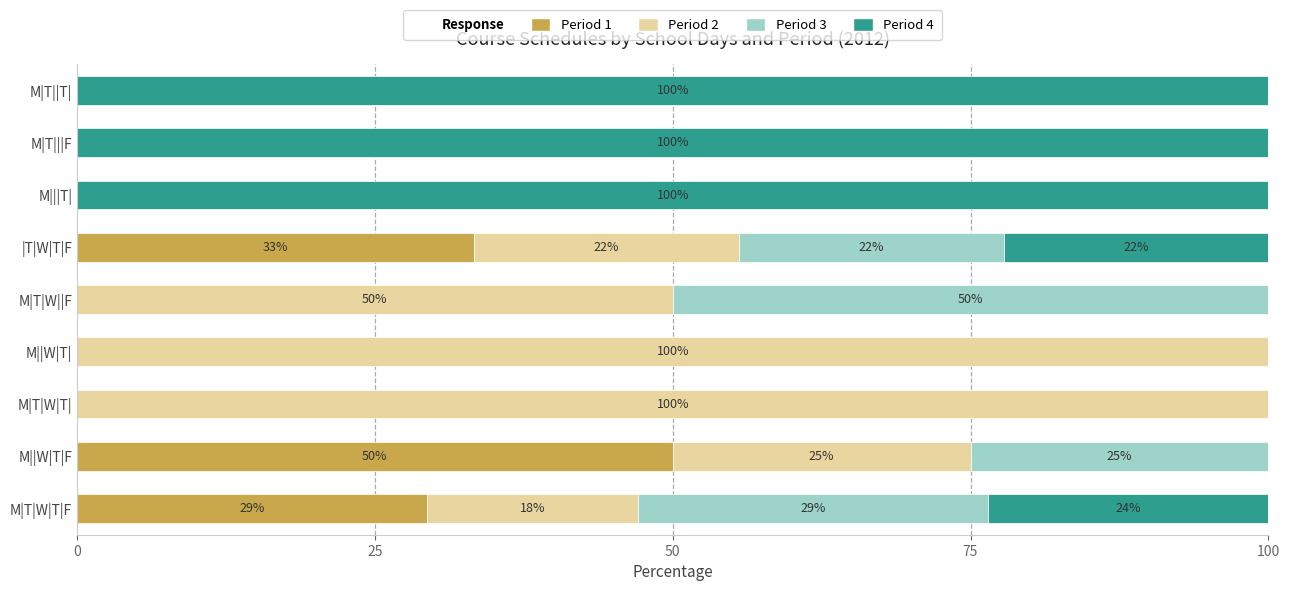

What is the total value across all series at M||W|T|?

100.0